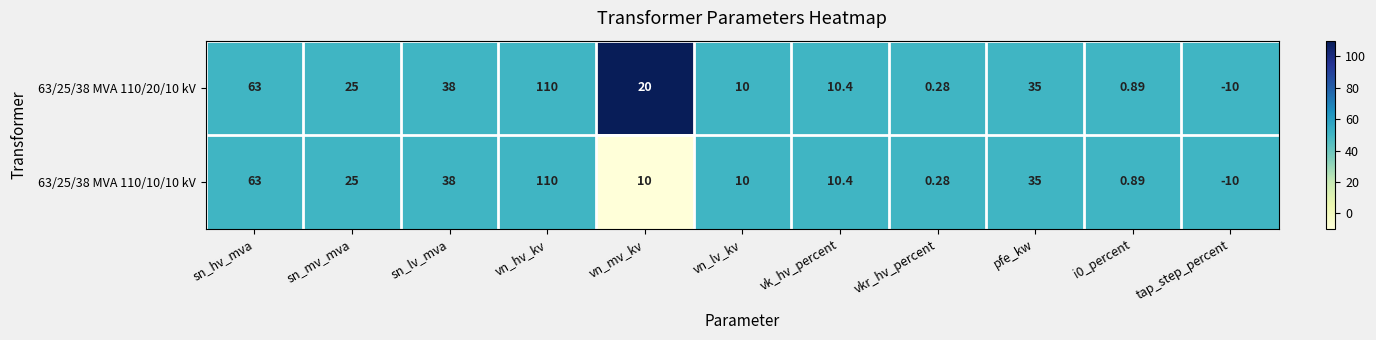

Which category has the highest value in the 63/25/38 MVA 110/10/10 kV series?

vn_hv_kv